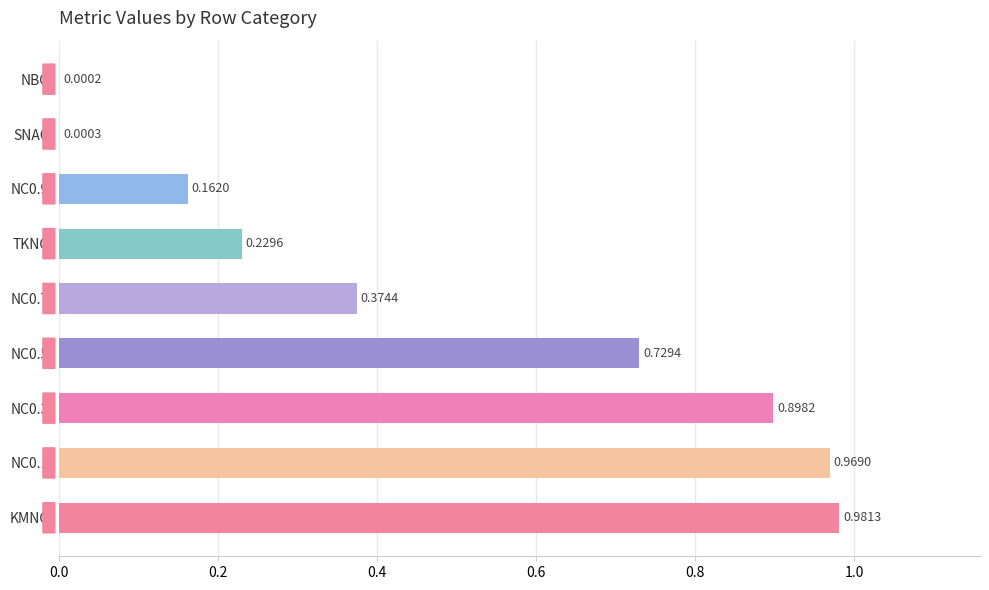

What is the change in value from NC0.1 to NC0.7?

-0.6